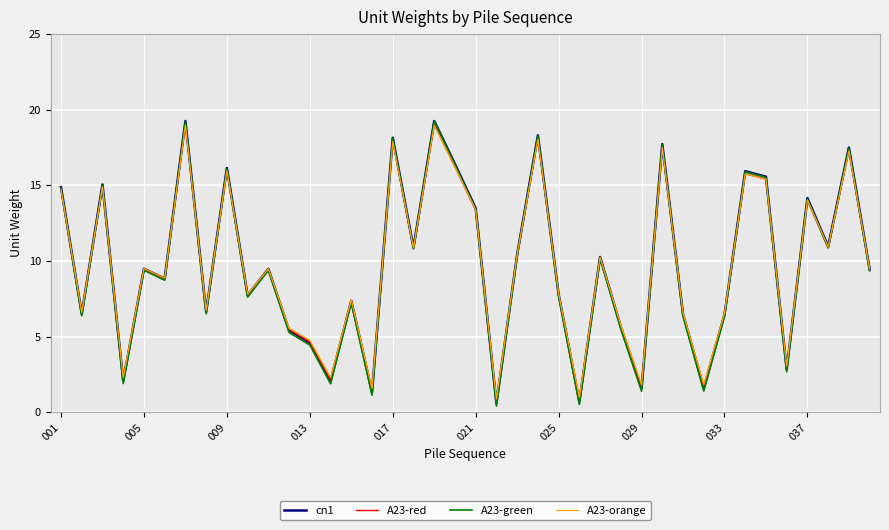

What is the greatest value displayed?

19.3